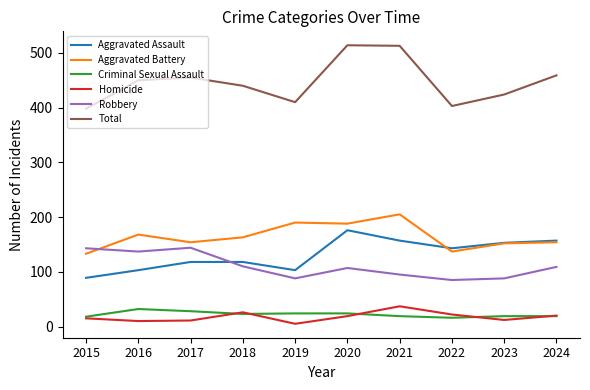

What is the maximum value for Homicide?

37